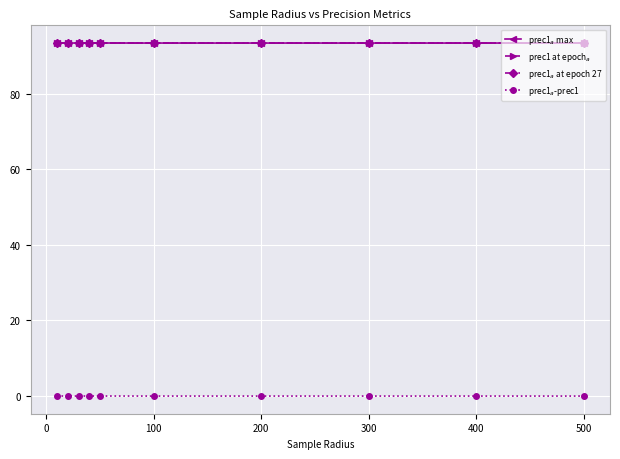

How many lines are shown in the chart?

4